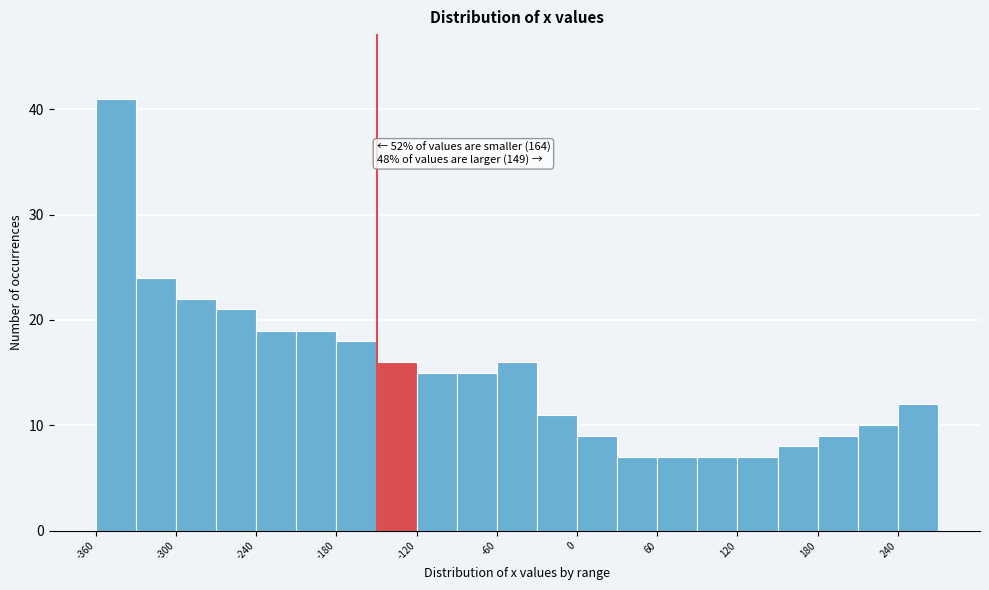

Read against the x-axis, roughly where is the centre of the tallest bar?

-340